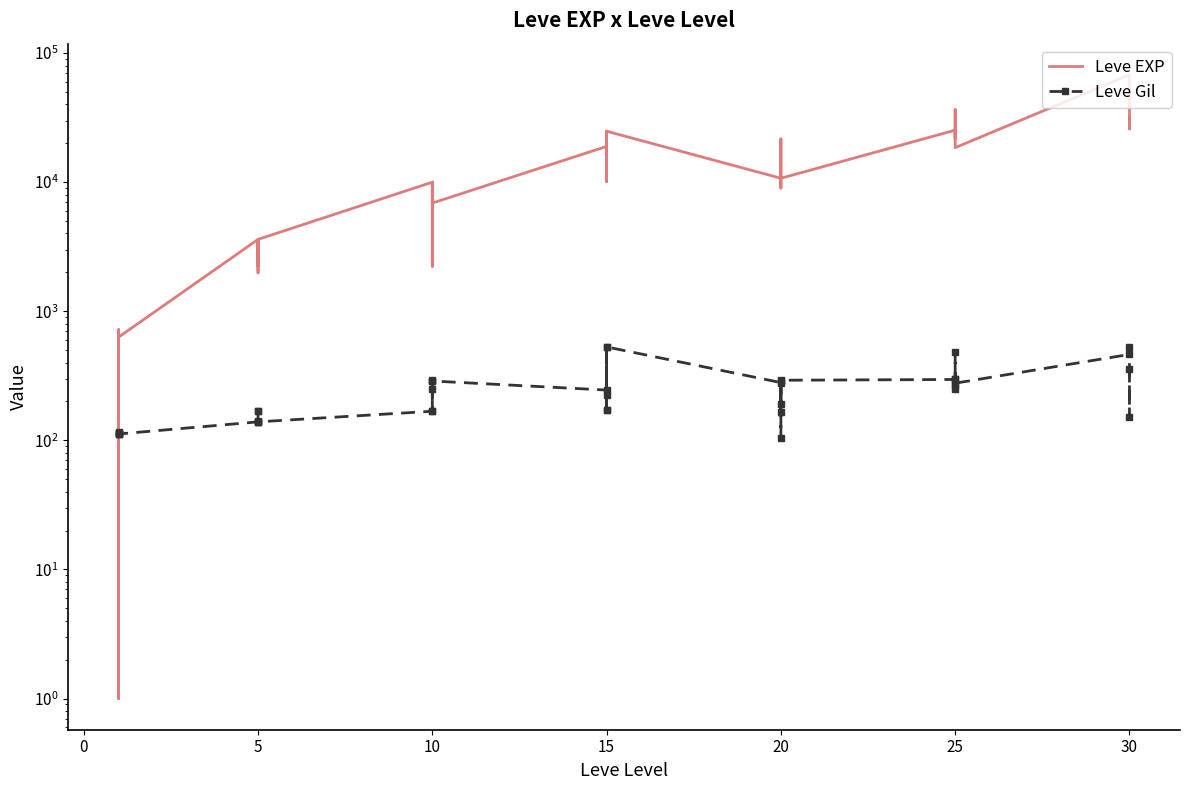

How many times do Leve Gil and Leve EXP cross each other?

2